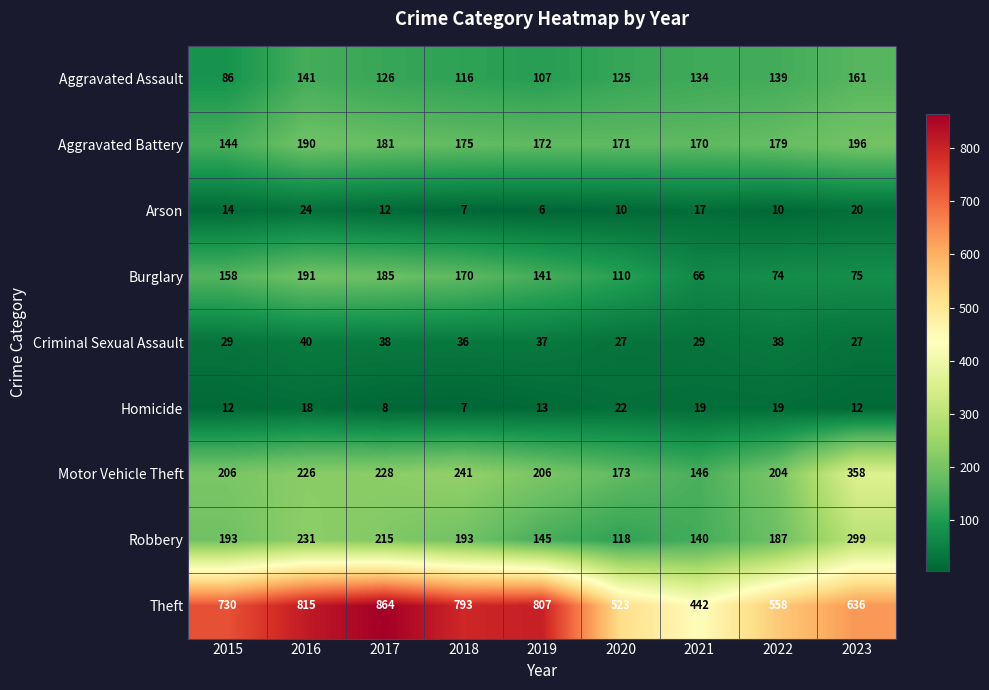

Count the number of data series in this chart.

9